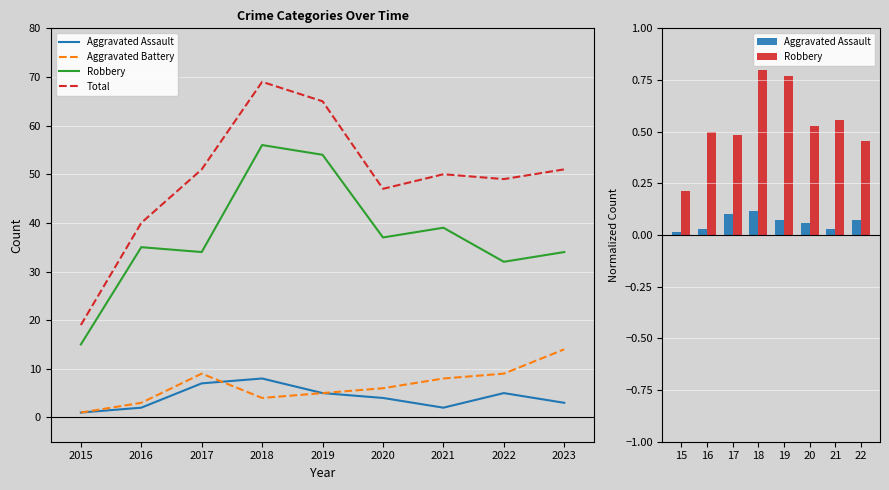

True or false: Total has a value of 51 at 2017.

True